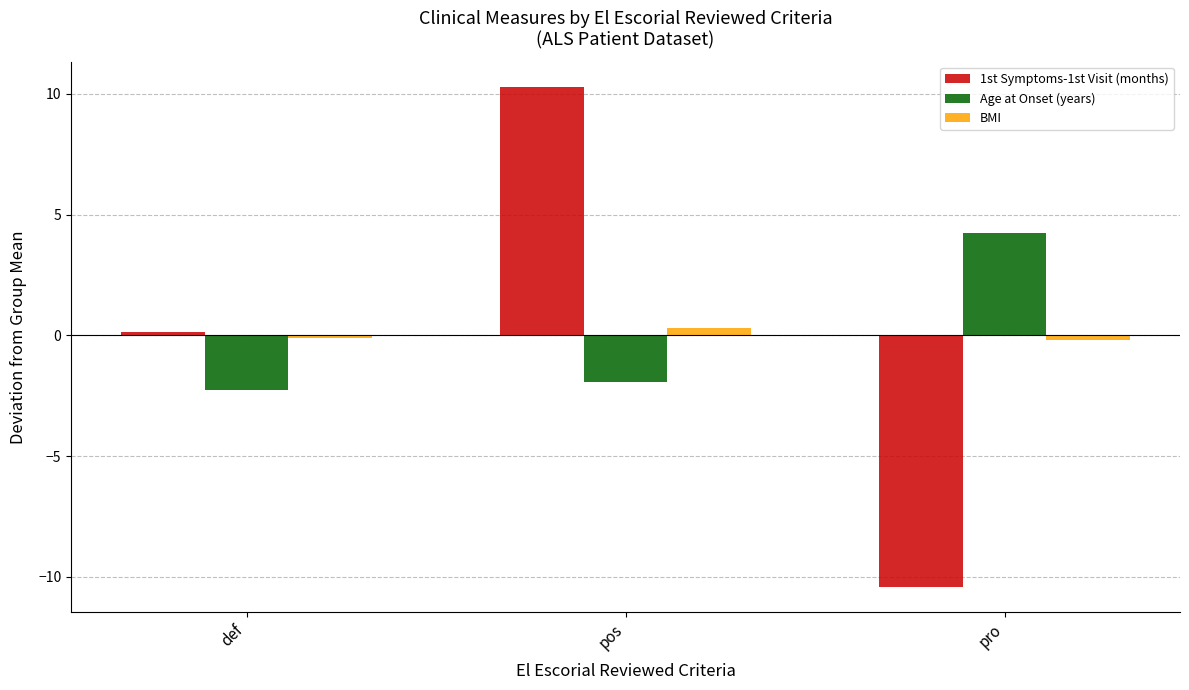

What position from the left is def?

1